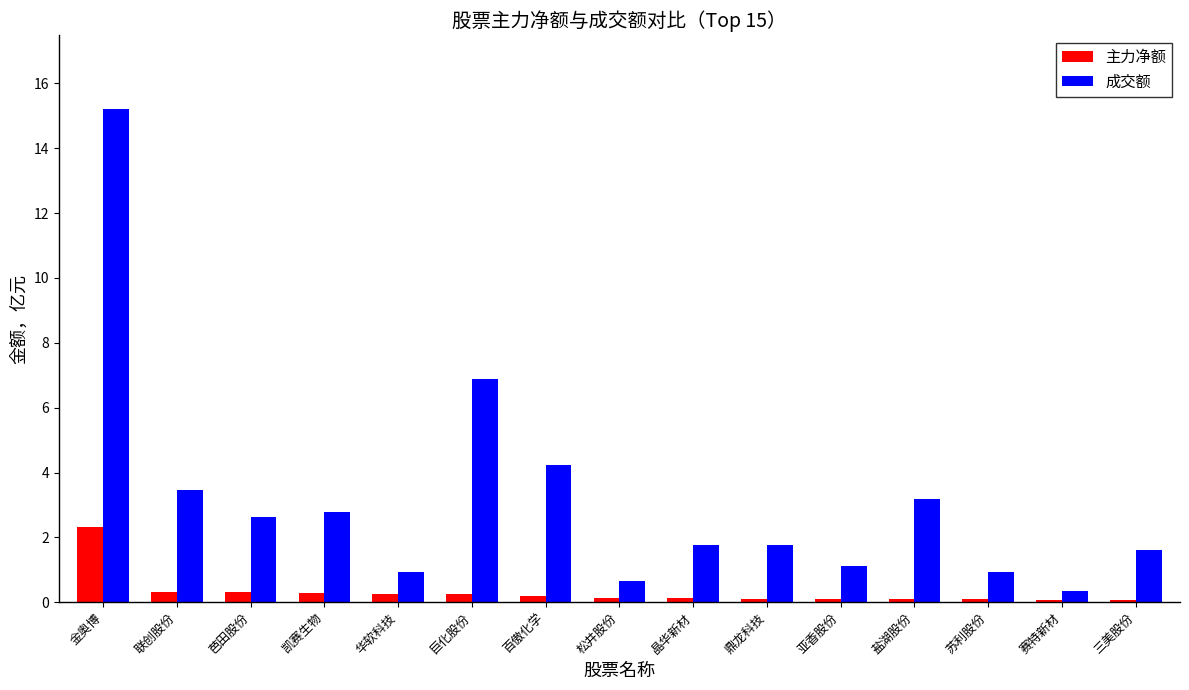

The 成交额 series shows 5.1 at 盐湖股份. True or false?

False